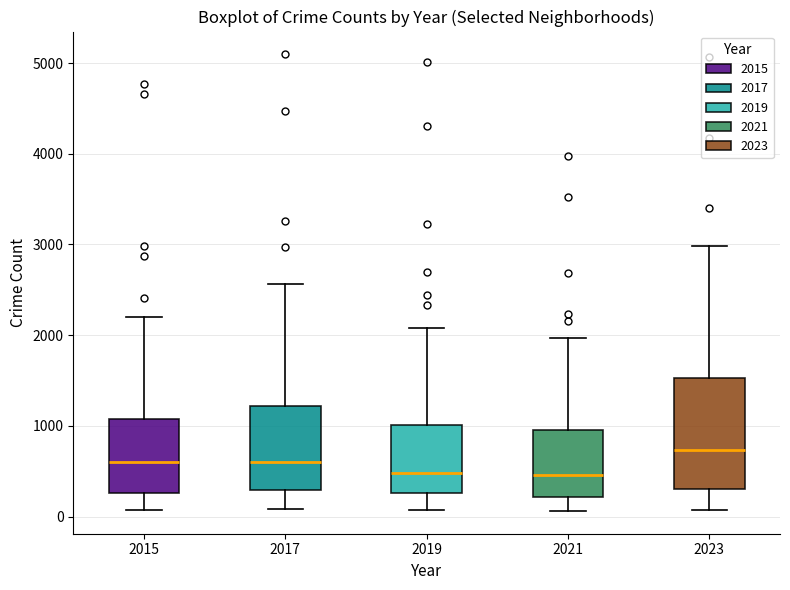

Where does the upper whisker of the box at x = 2017 end on the y-axis? The values are not printed on the chart, so give them approximately, as read against the axis.

2600